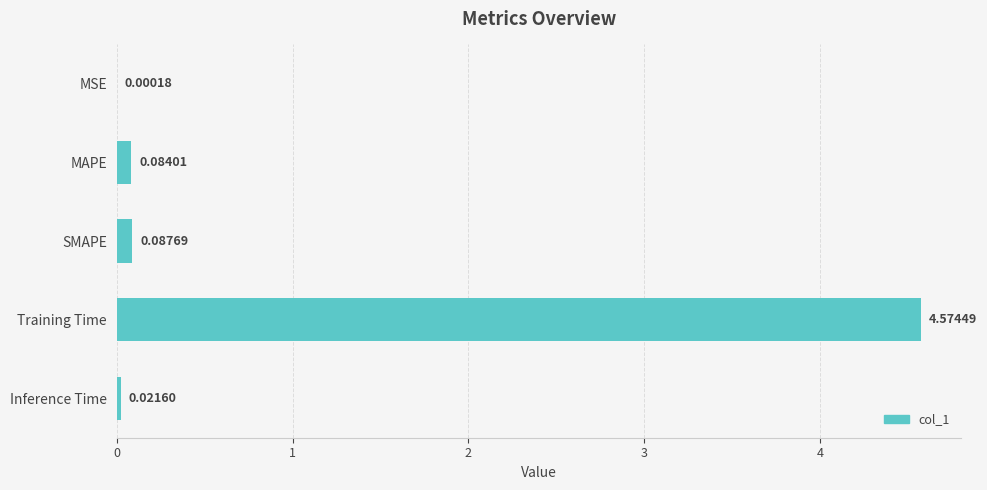

What is the sum of all values?

4.8